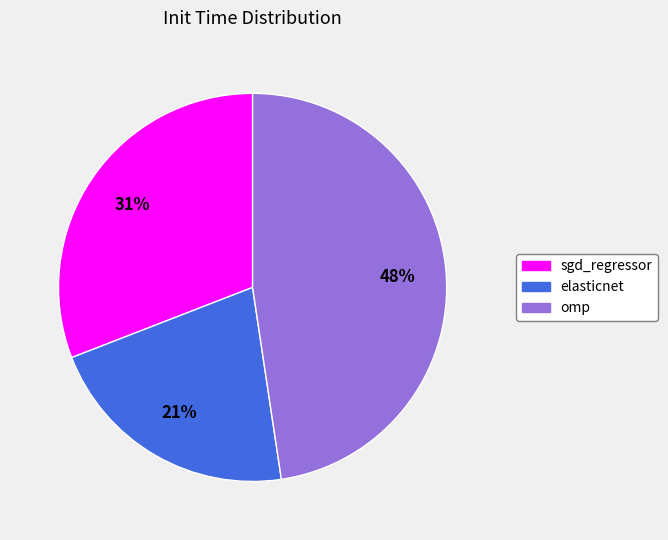

Count the number of slices in the pie.

3